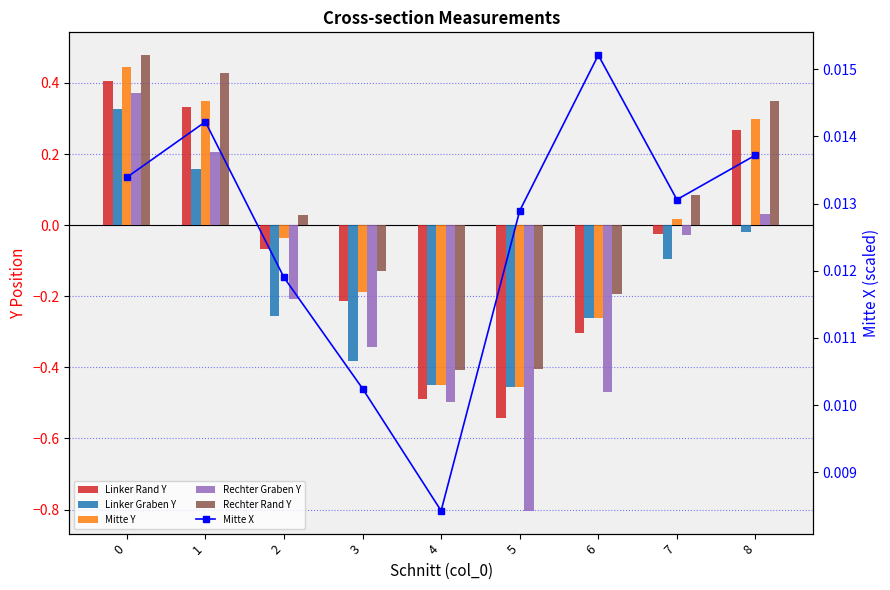

List the labels in order of Linker Rand Y value, largest first.

0, 1, 8, 7, 2, 3, 6, 4, 5